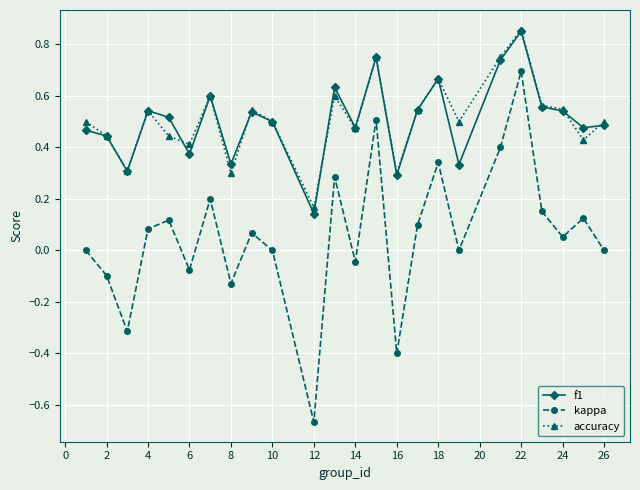

Which series has the largest range (max minus min)?

kappa